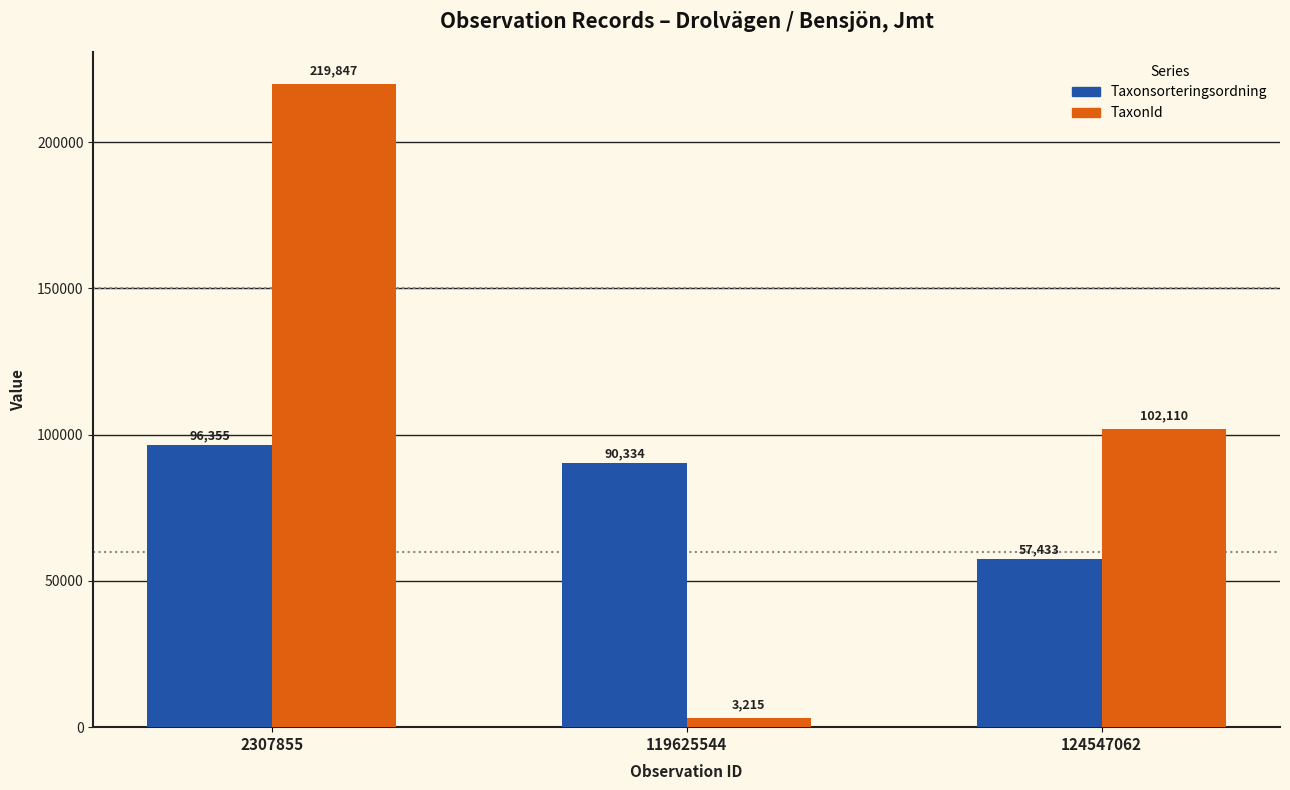

Reading left to right, extract all data points from this chart.

Taxonsorteringsordning: 2307855=96355	119625544=90334	124547062=57433
TaxonId: 2307855=219847	119625544=3215	124547062=102110